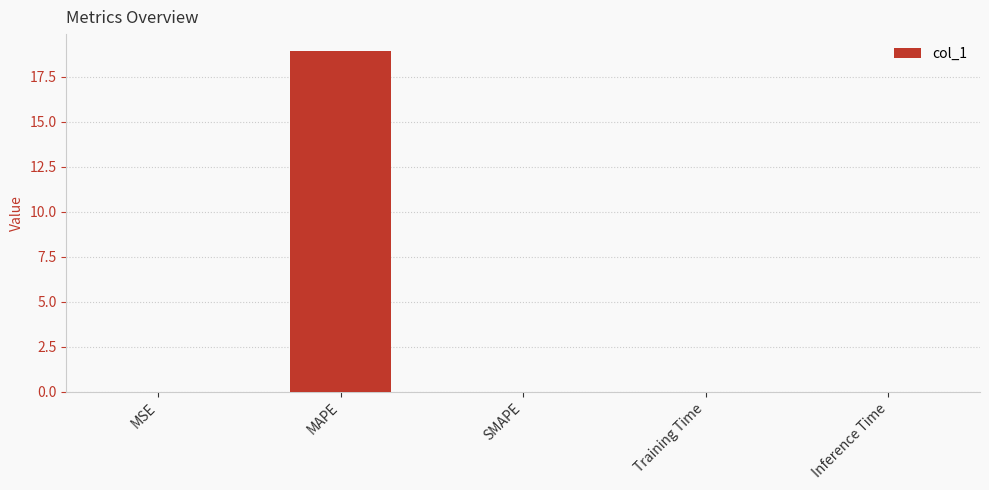

What is the approximate value at MAPE?

18.9